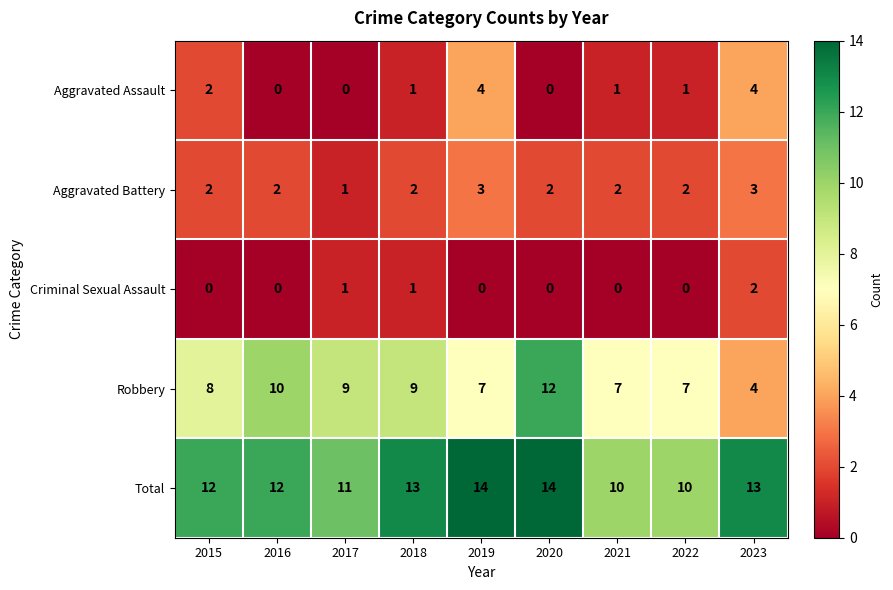

Which series has the largest total across all categories?

Total